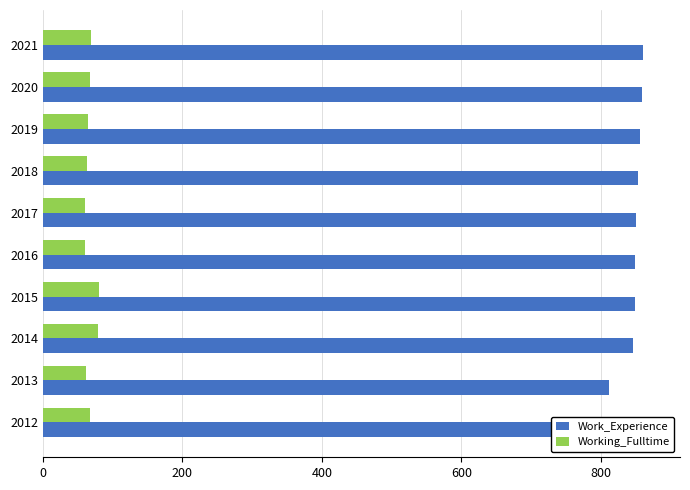

How many data points in Working_Fulltime are above 67?

4